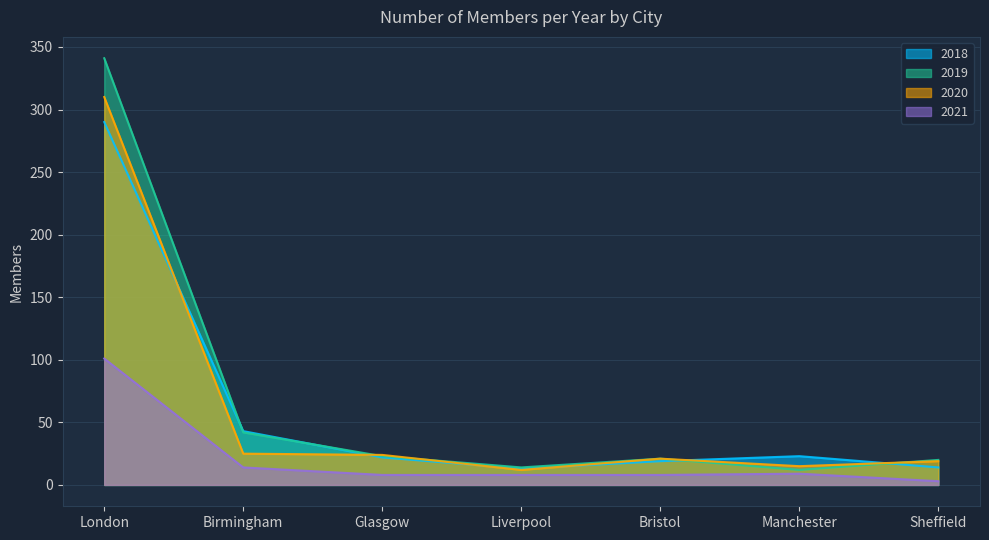

Where do 2018 and 2020 first cross each other?

London and Birmingham